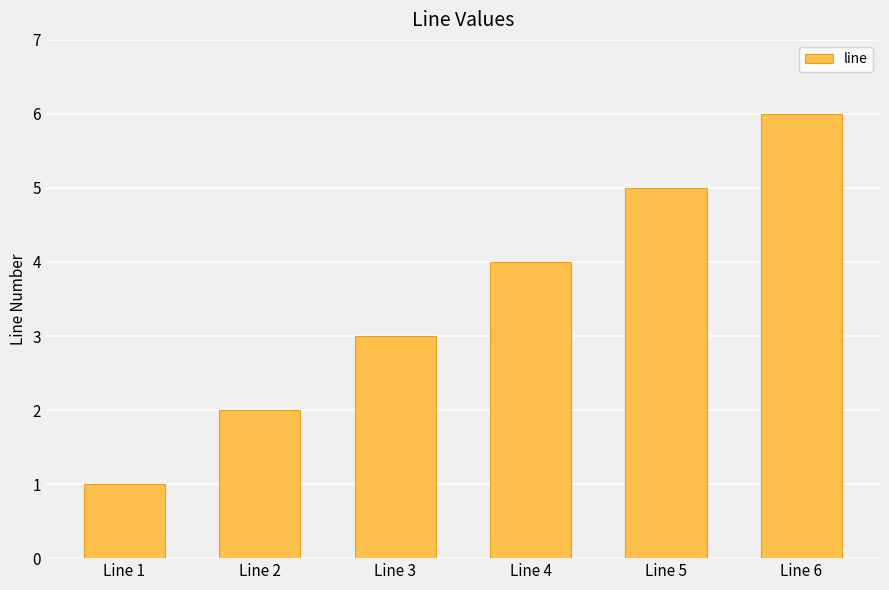

What is the average value?

4